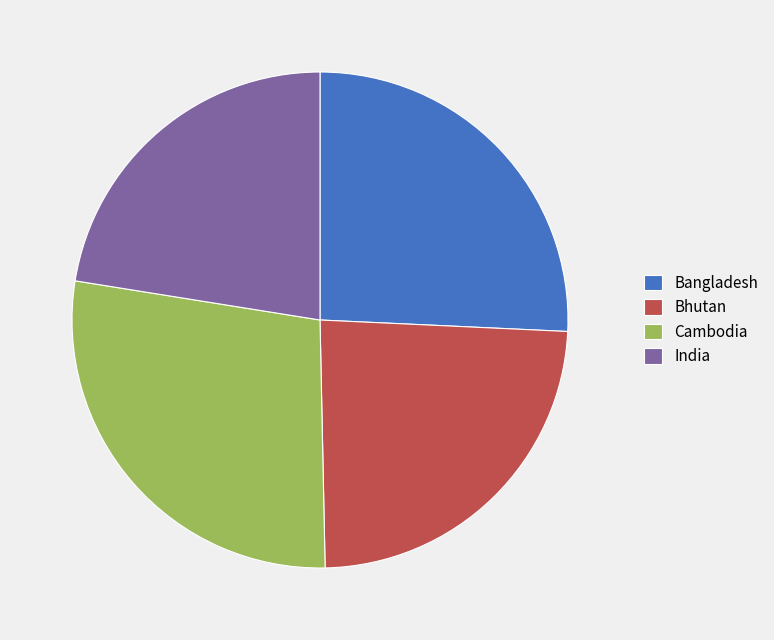

What is the smallest slice in the pie chart?

India